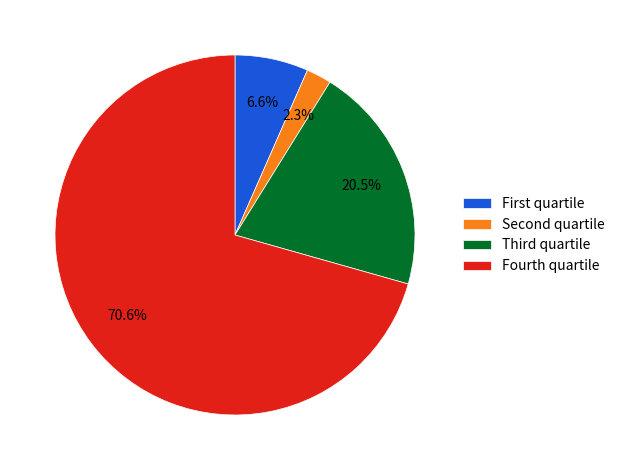

Is there a majority slice in this chart?

Yes